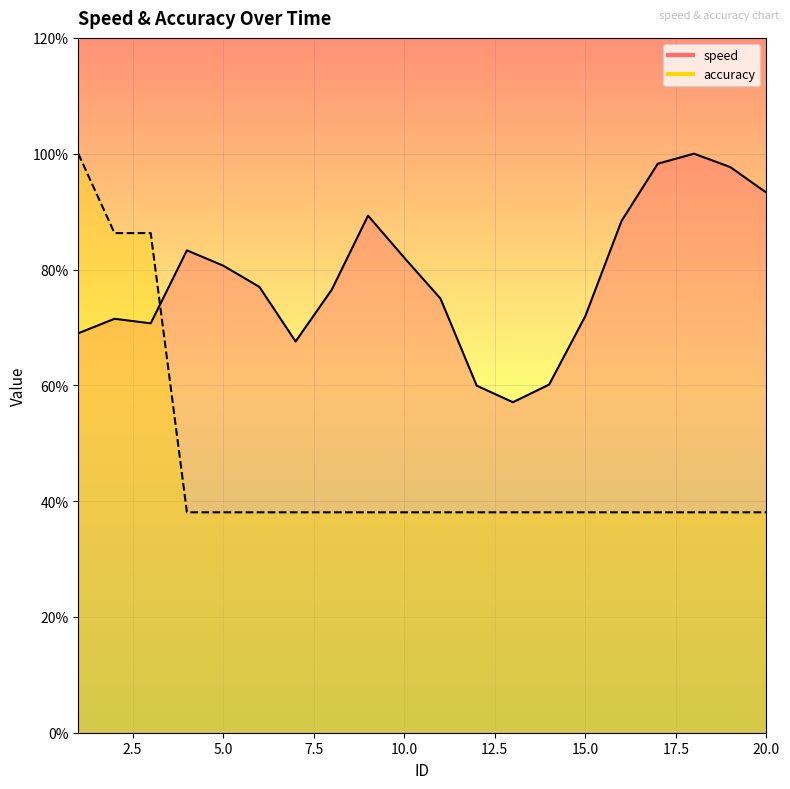

Which series has the largest total across all categories?

speed